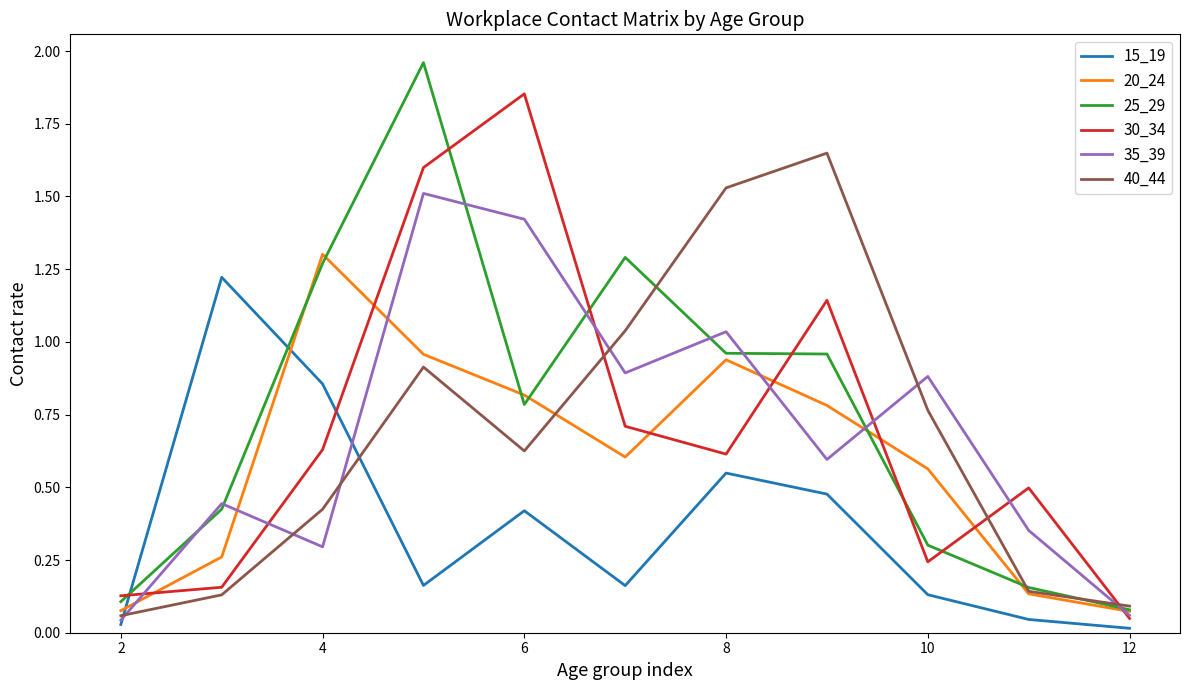

How many intersections are there between 15_19 and 20_24?

2